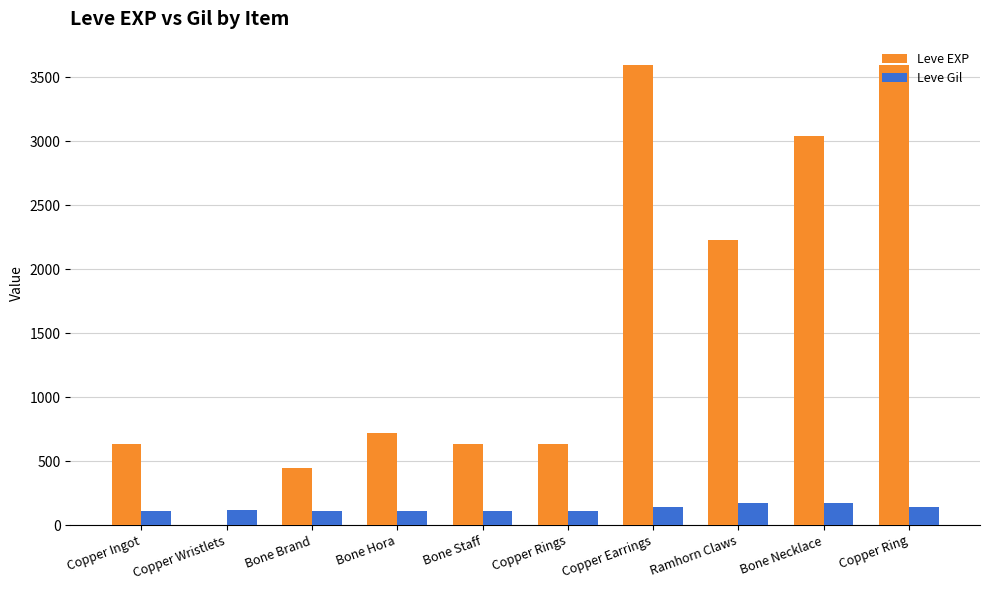

Which series has the largest range (max minus min)?

Leve EXP